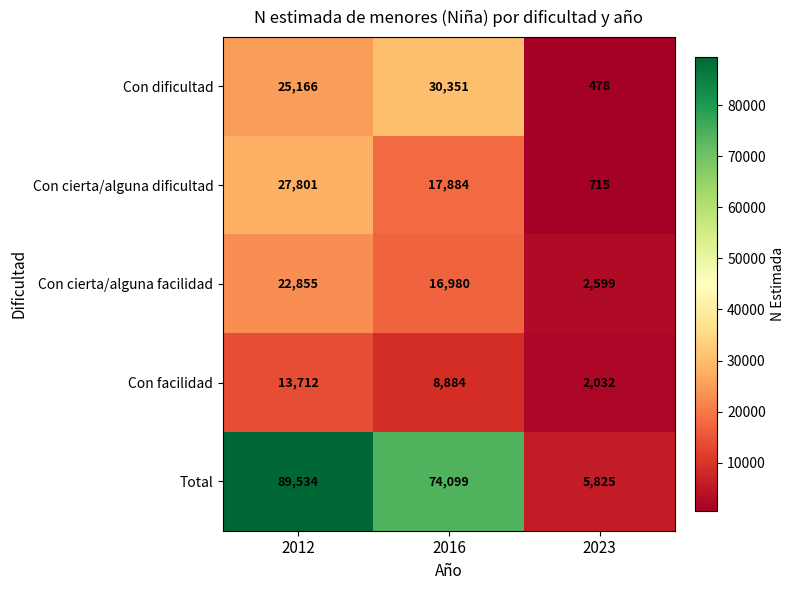

The Con facilidad series shows 13712 at 2012. True or false?

True